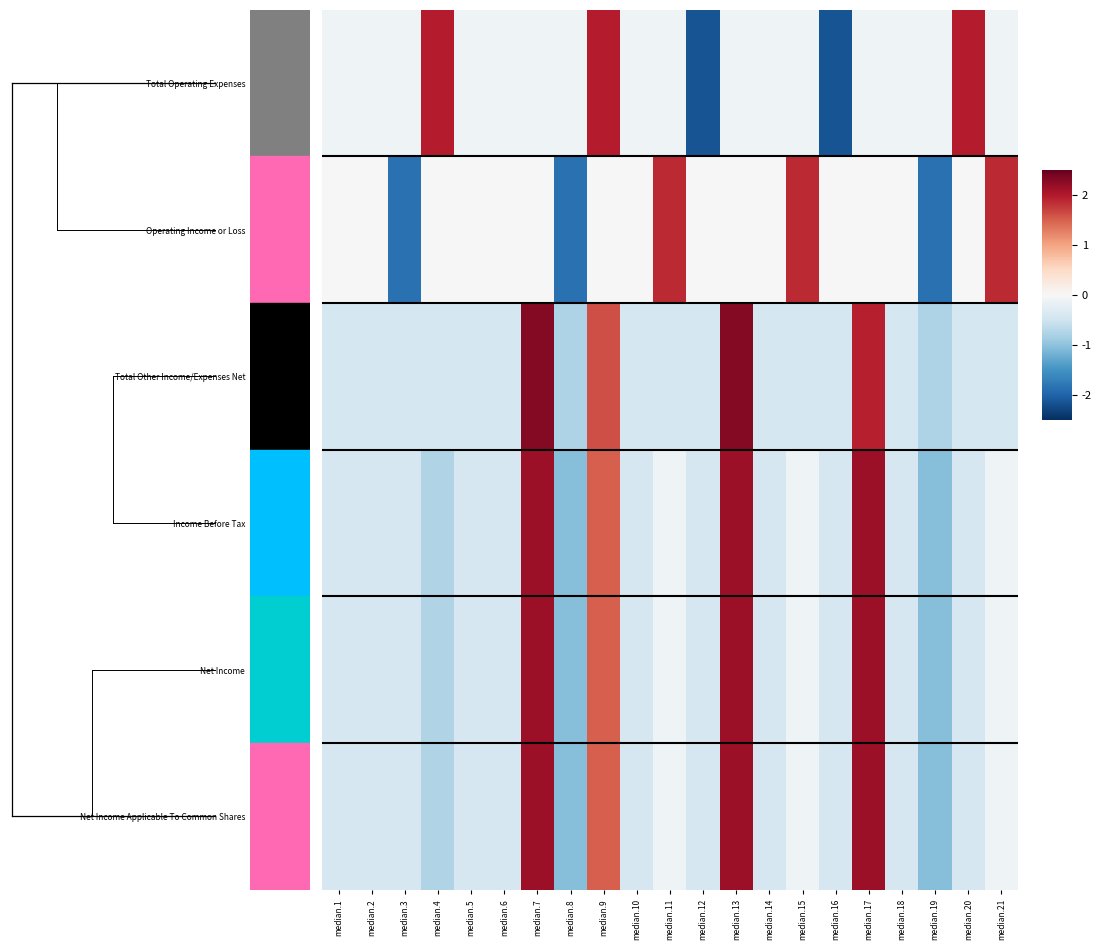

At how many categories does at least one series exceed 2?

3